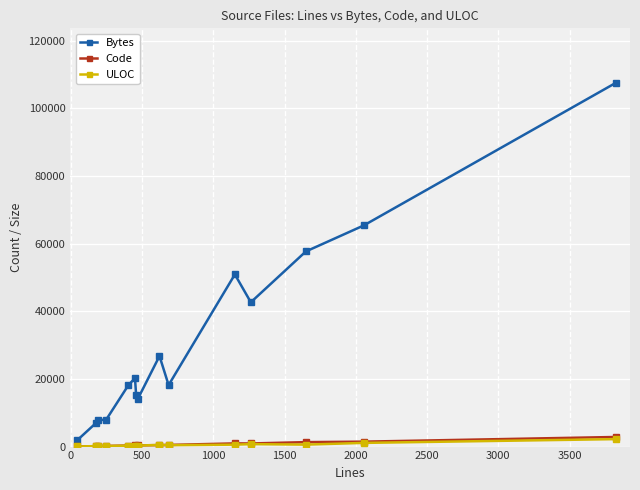

What is the highest value of the Bytes series?

107552